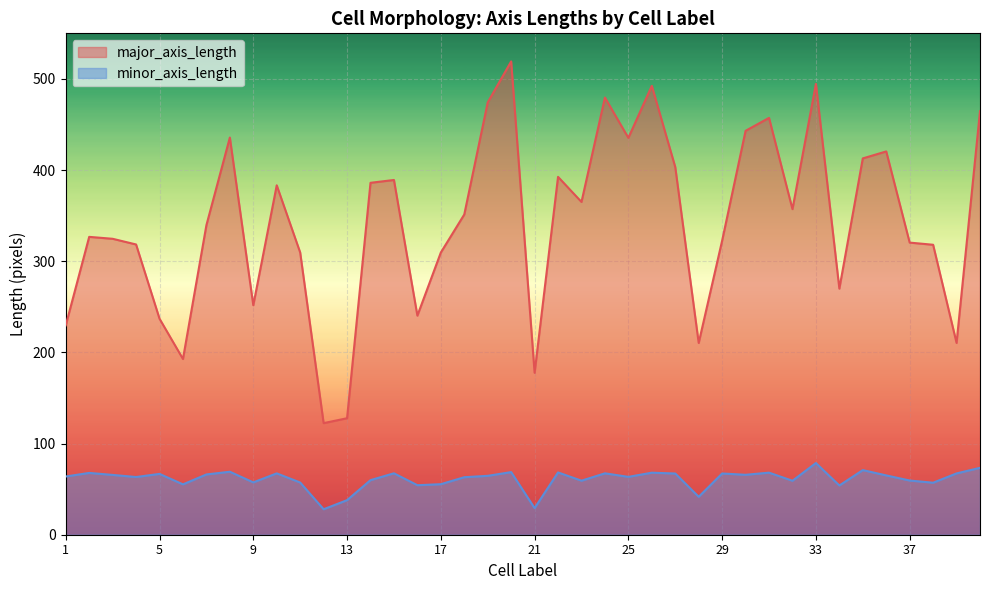

What is the difference between the maximum and minimum values in the minor_axis_length series?

50.7